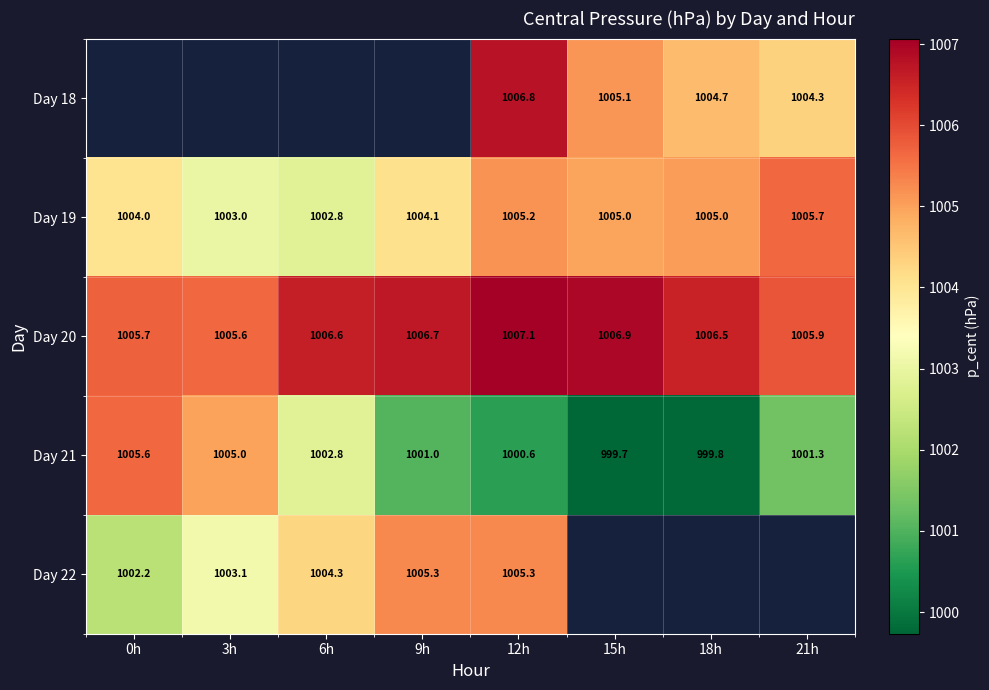

At which label does Day 22 first exceed 1005?

9h